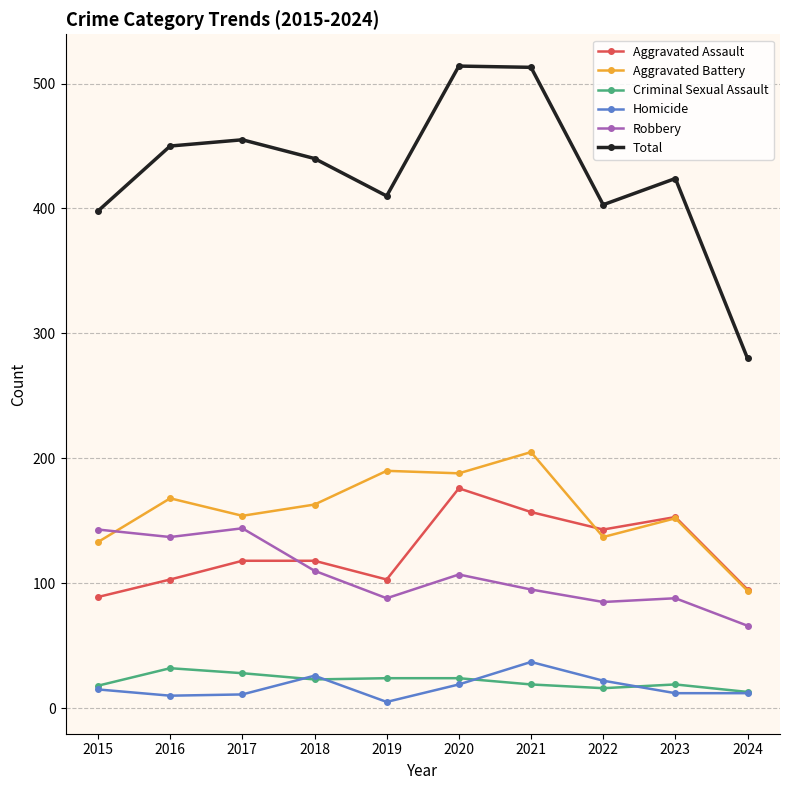

What is the minimum value for Criminal Sexual Assault?

13